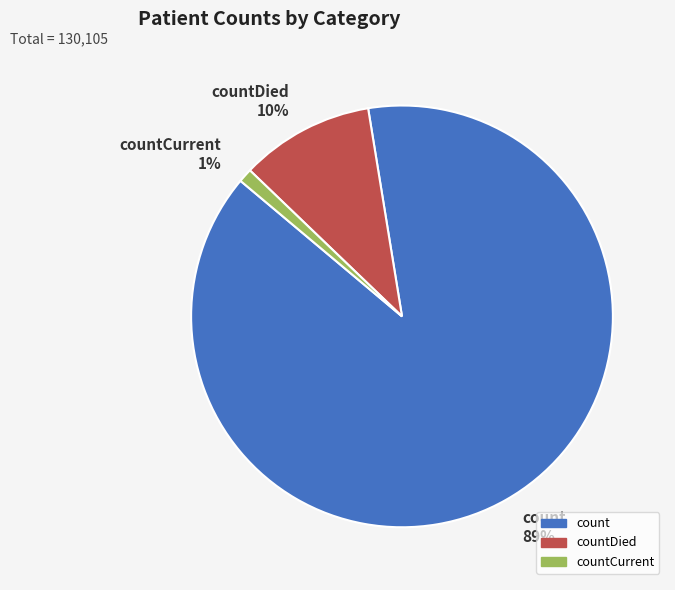

How many slices are in this pie chart?

3